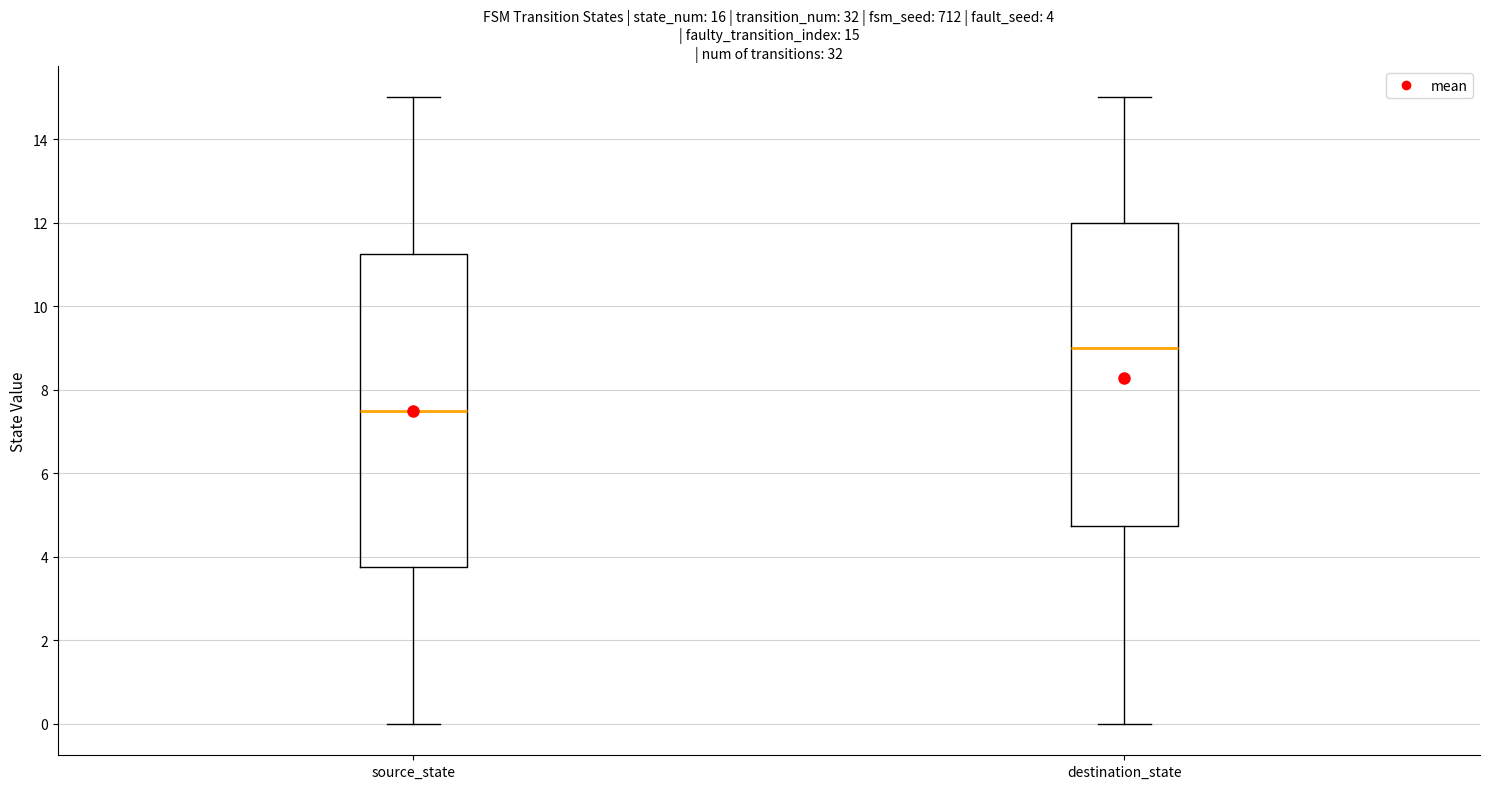

Which box has the highest median line?

destination_state